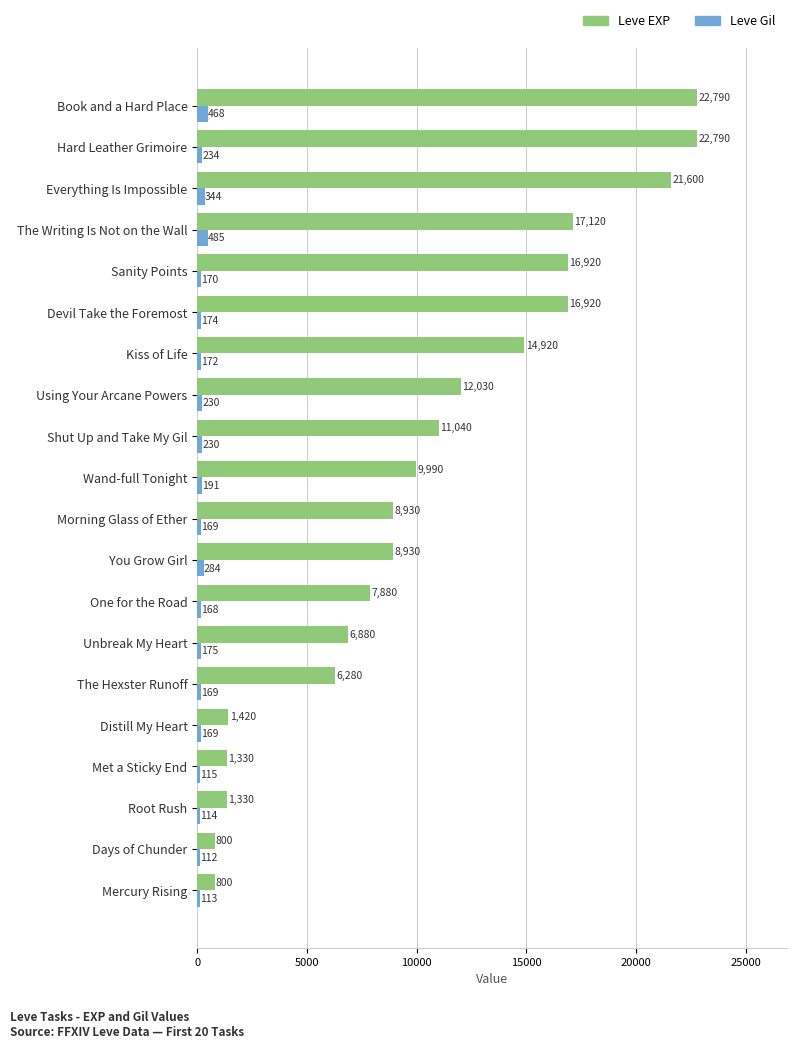

At how many categories does at least one series exceed 20684?

3